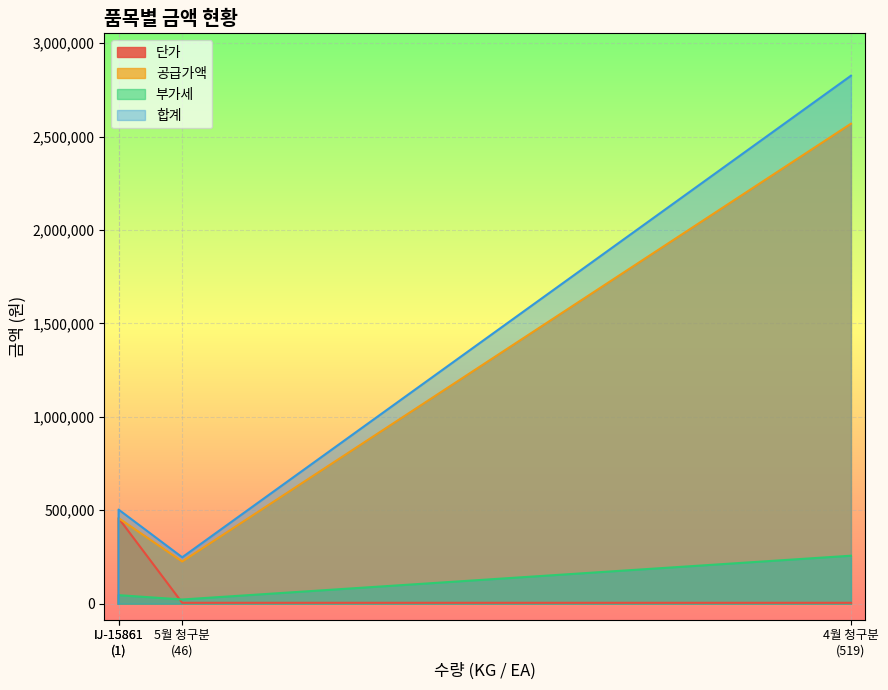

How many lines are shown in the chart?

4